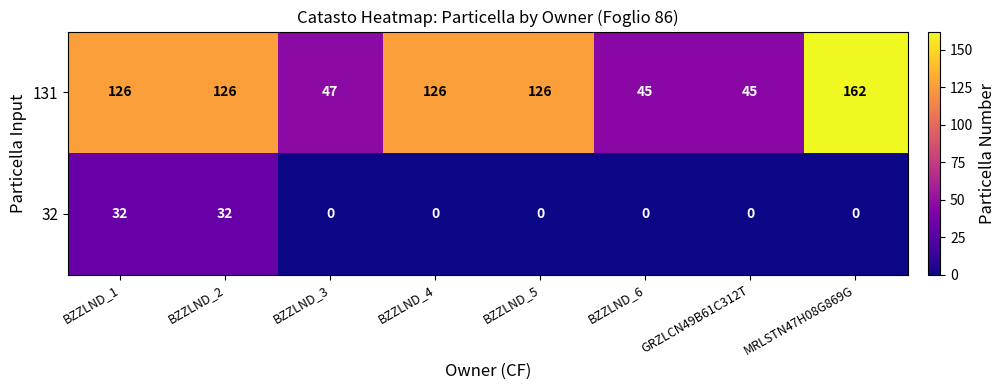

Which series has the widest spread of values?

131